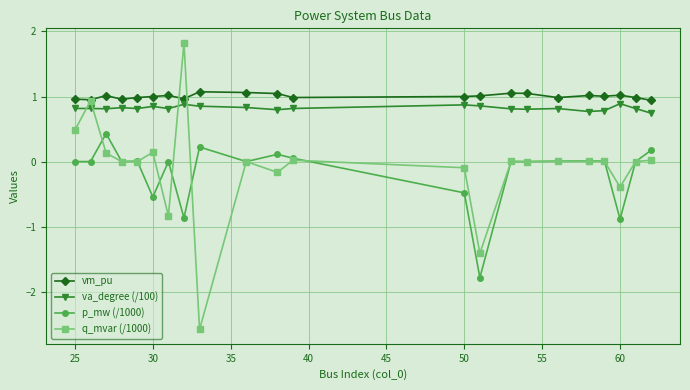

What is the difference between the second highest and minimum values in the p_mw (/1000) series?

2.0